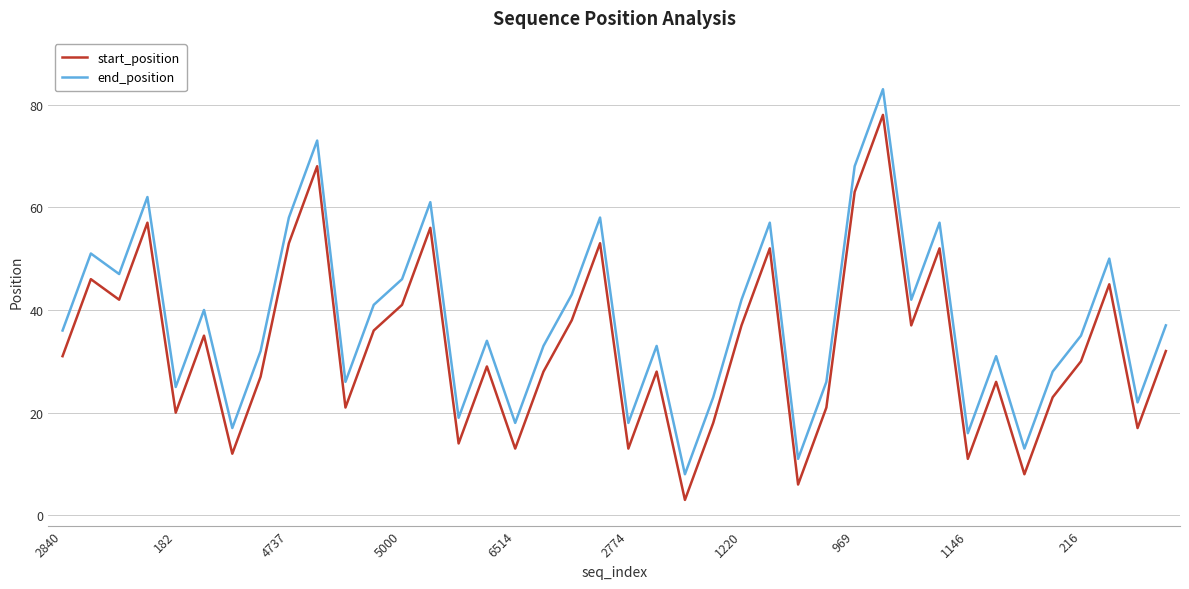

Which series has the largest total across all categories?

end_position